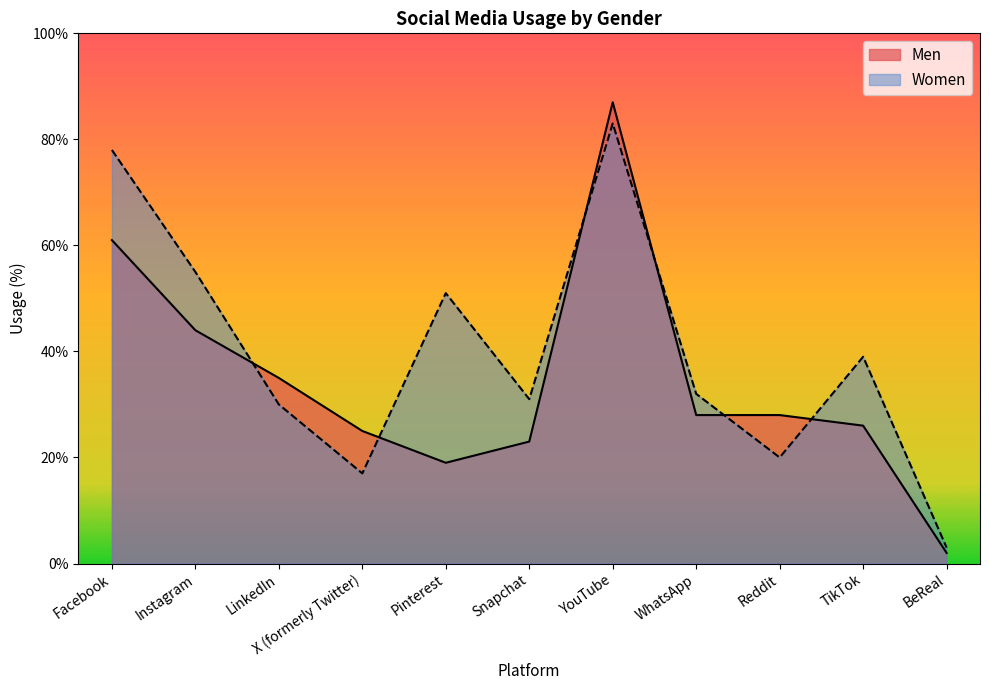

In Men, how many points are lower than both neighbors (excluding endpoints)?

1